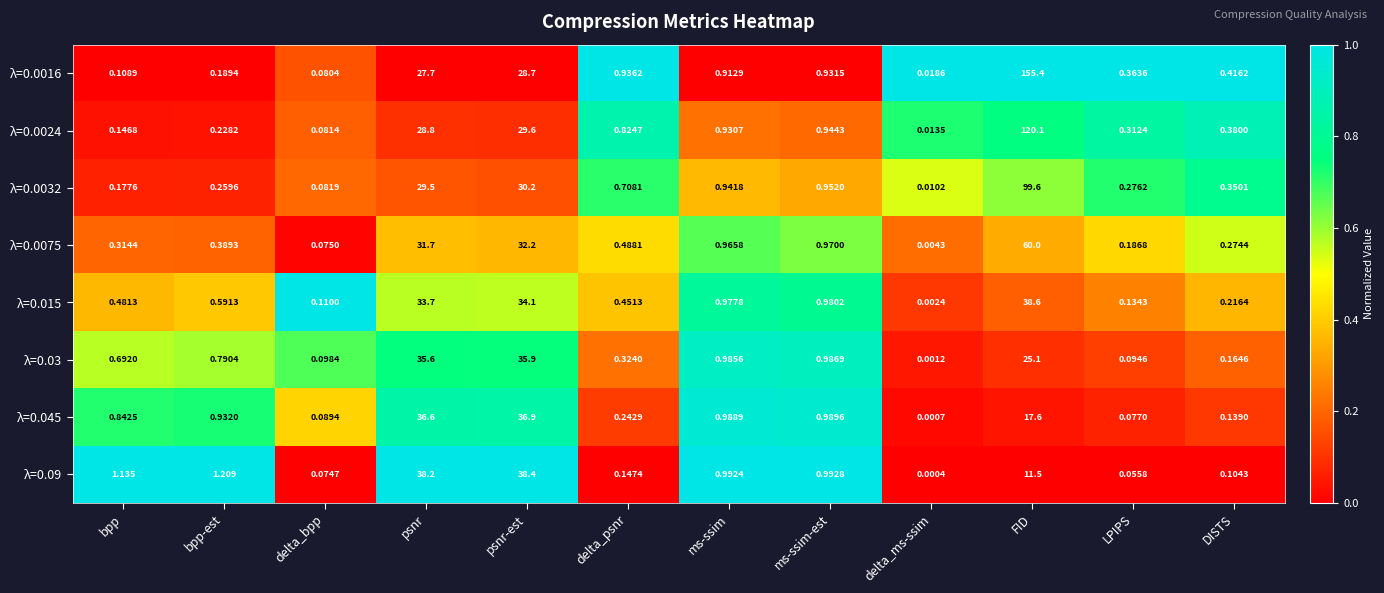

At which category is the sum across all series the highest?

FID